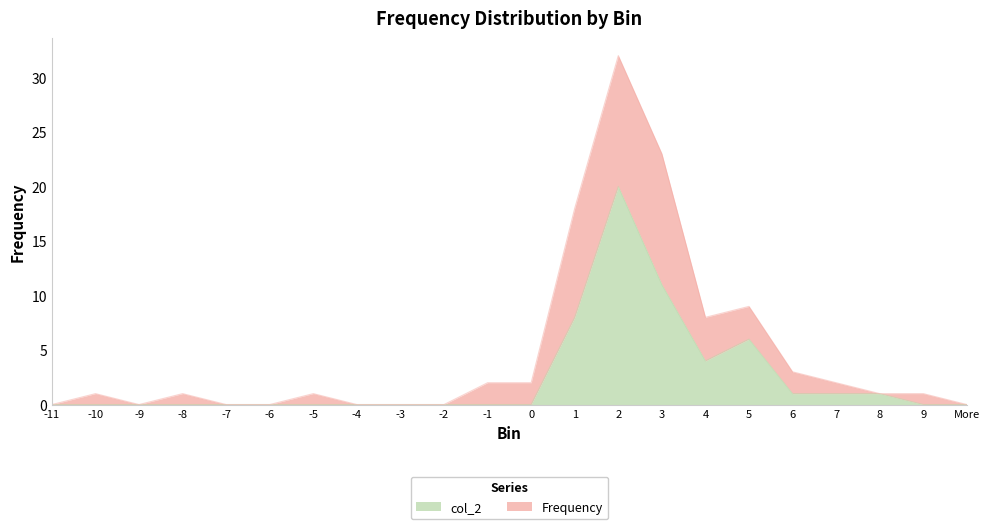

Rank the categories by value from lowest to highest.

-11, -10, -9, -8, -7, -6, -5, -4, -3, -2, -1, 0, 9, More, 6, 7, 8, 4, 5, 1, 3, 2